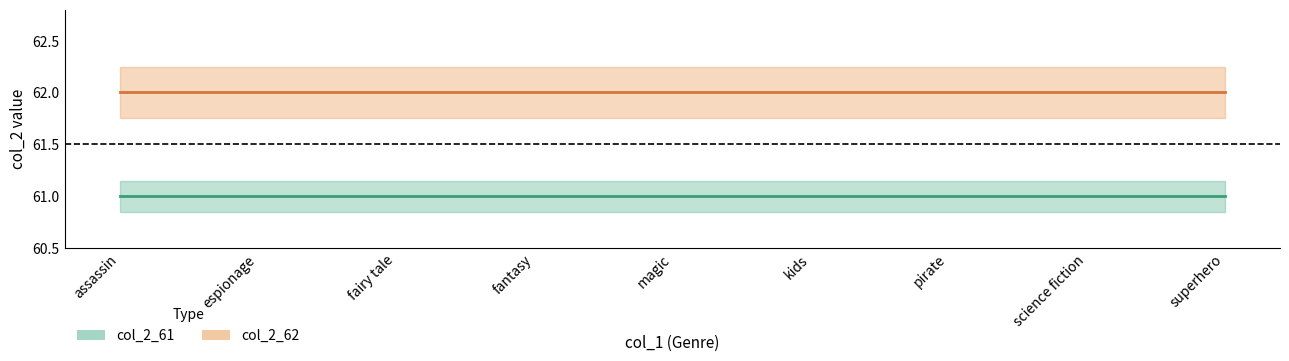

Does the chart display data point markers on the line(s)?

No